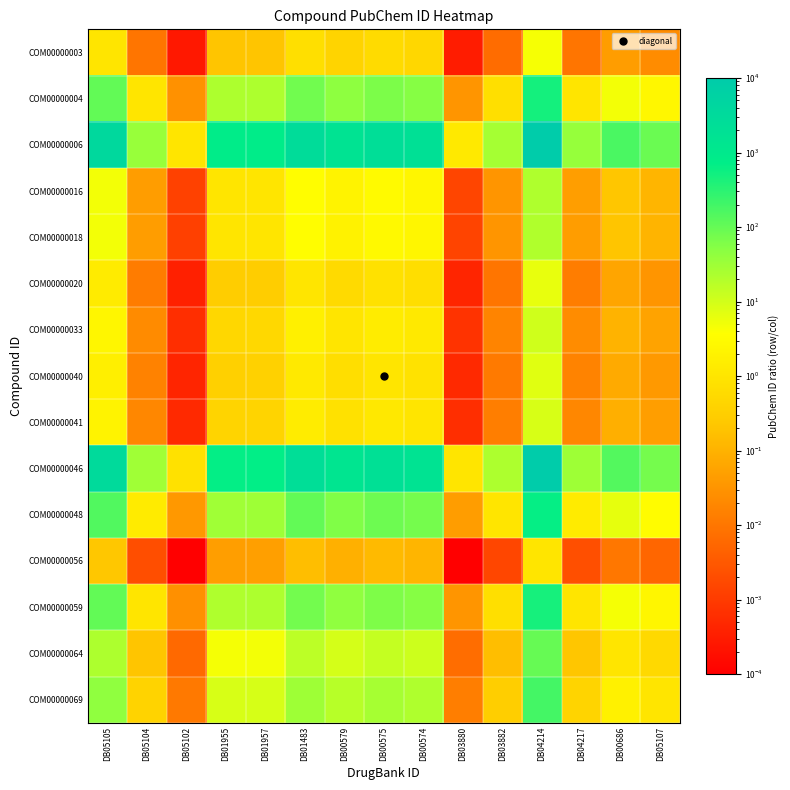

Count the number of data series in this chart.

15